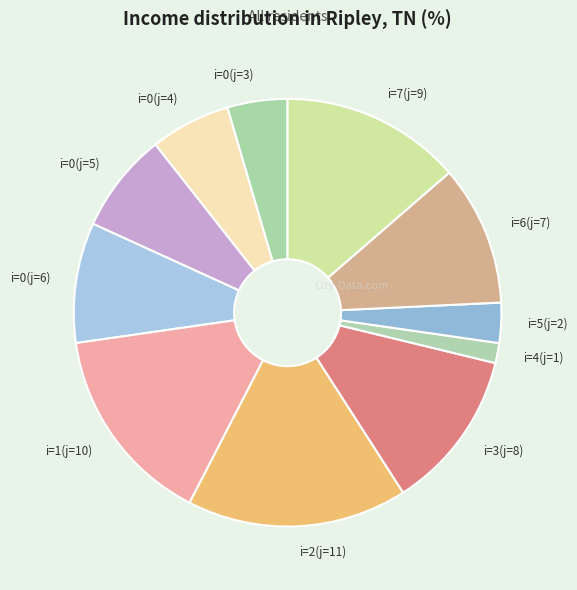

True or false: i=3(j=8) accounts for 1% of the total.

False